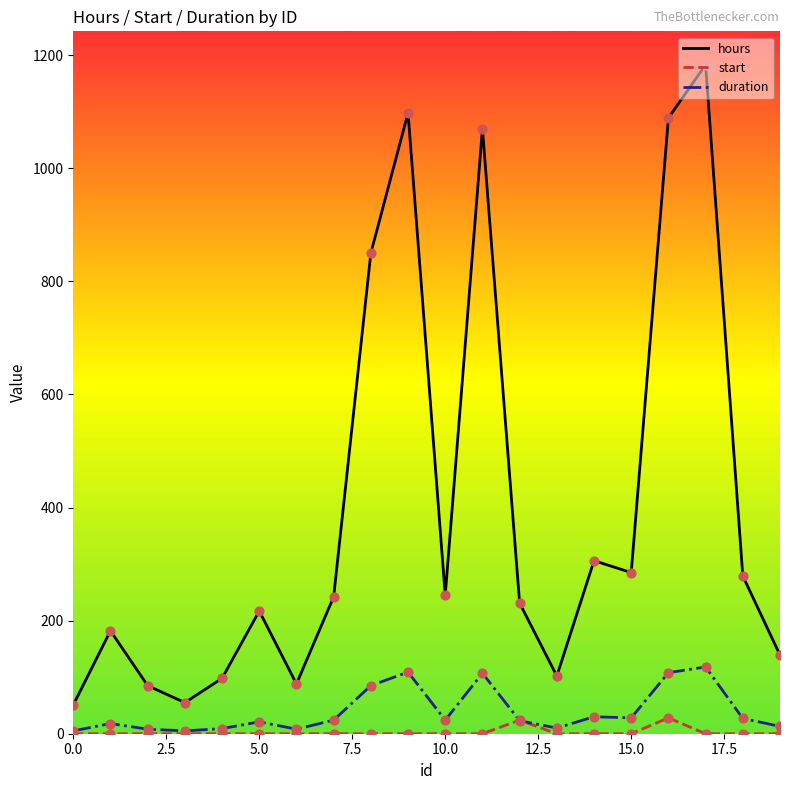

At how many categories does at least one series exceed 1131?

1